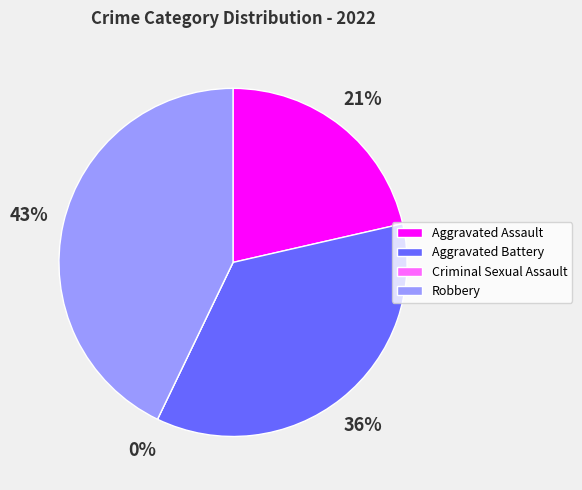

To the nearest percent, what is the difference between the Criminal Sexual Assault and Aggravated Assault slice percentages?

21%